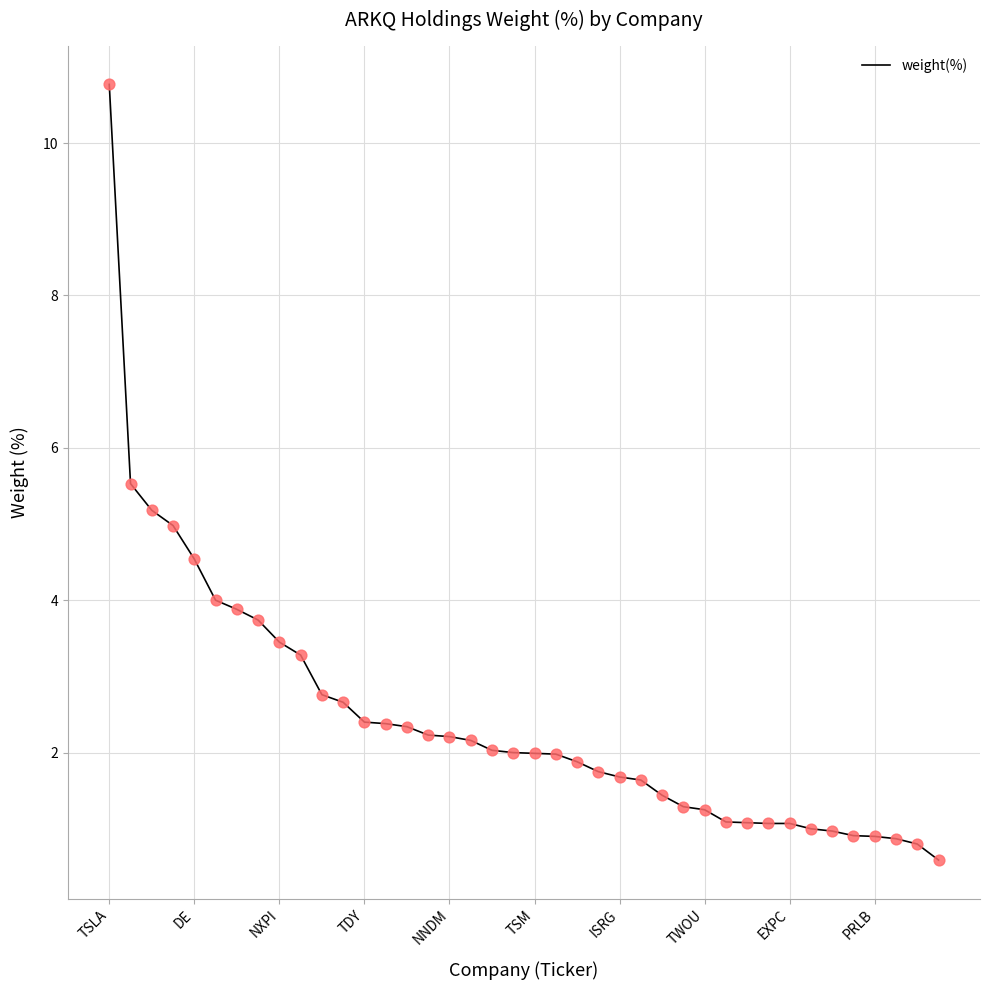

What is the maximum value shown in the chart?

10.8